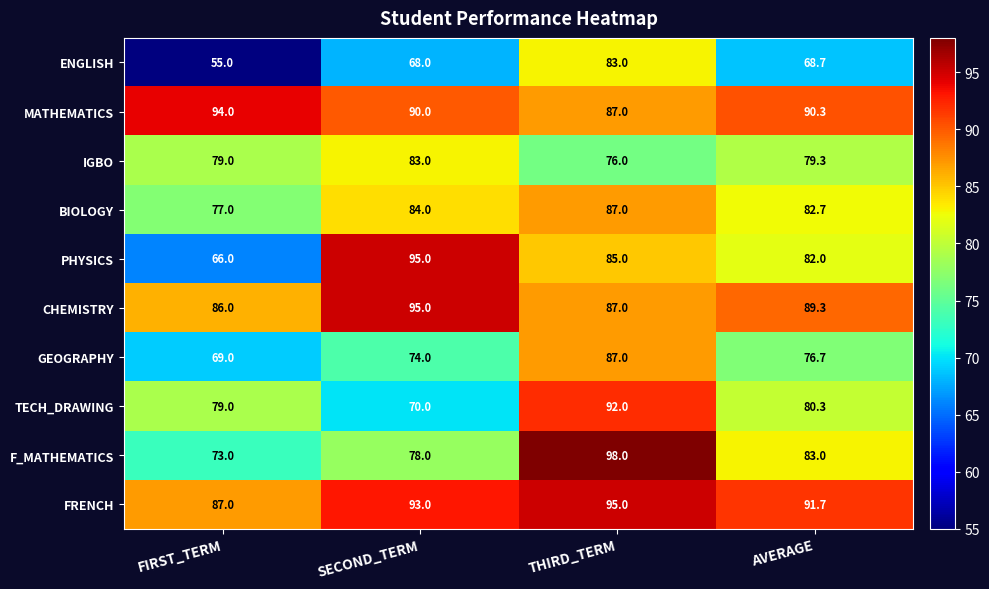

List the labels in order of ENGLISH value, smallest first.

FIRST_TERM, SECOND_TERM, AVERAGE, THIRD_TERM